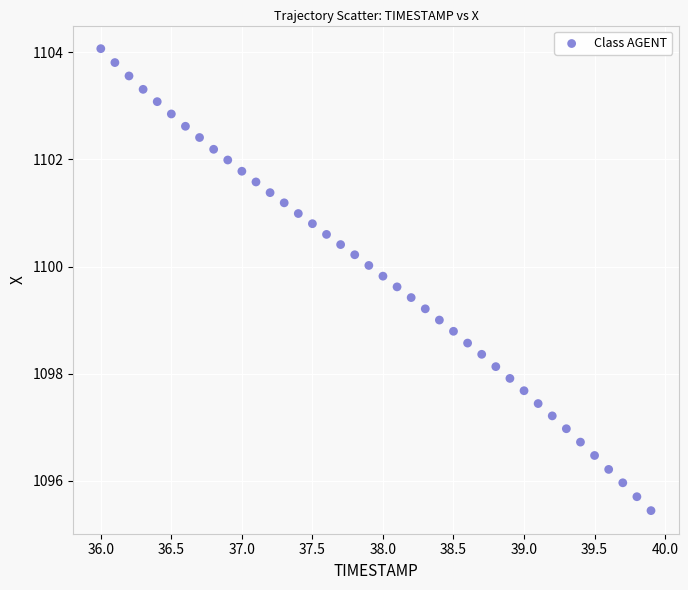

What is the range of Y values (max minus min)?

8.6